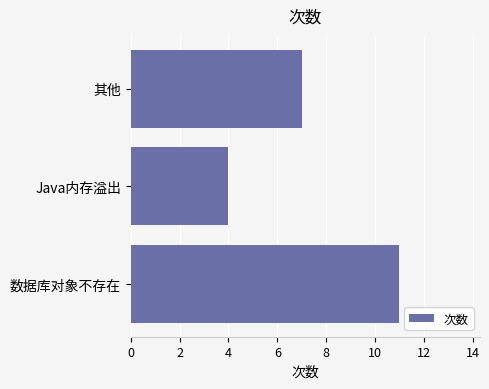

Rank the categories by value from highest to lowest.

数据库对象不存在, 其他, Java内存溢出